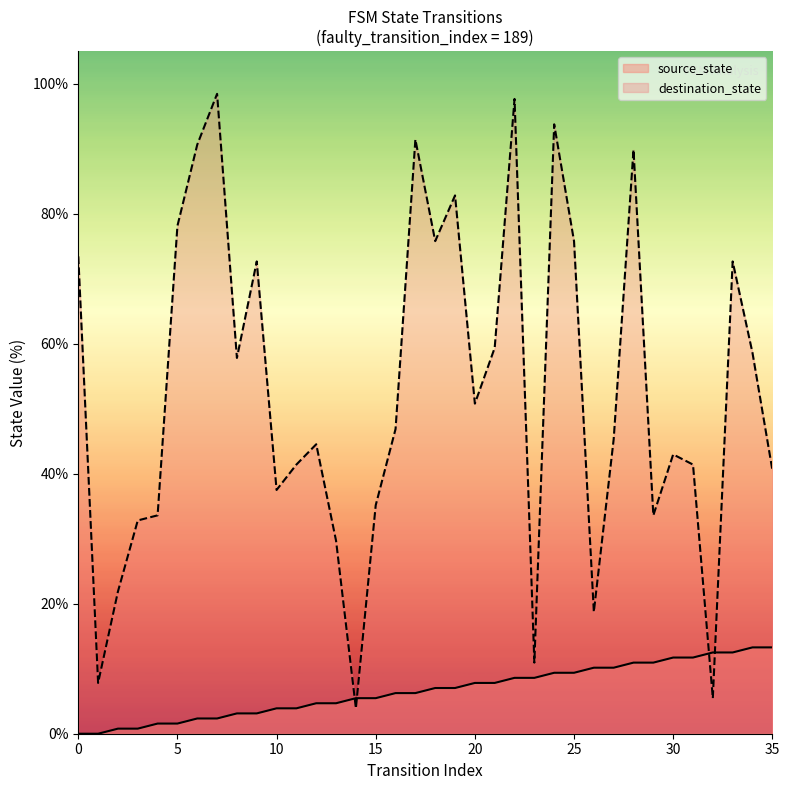

List the series in order of their peak value, lowest first.

source_state, destination_state